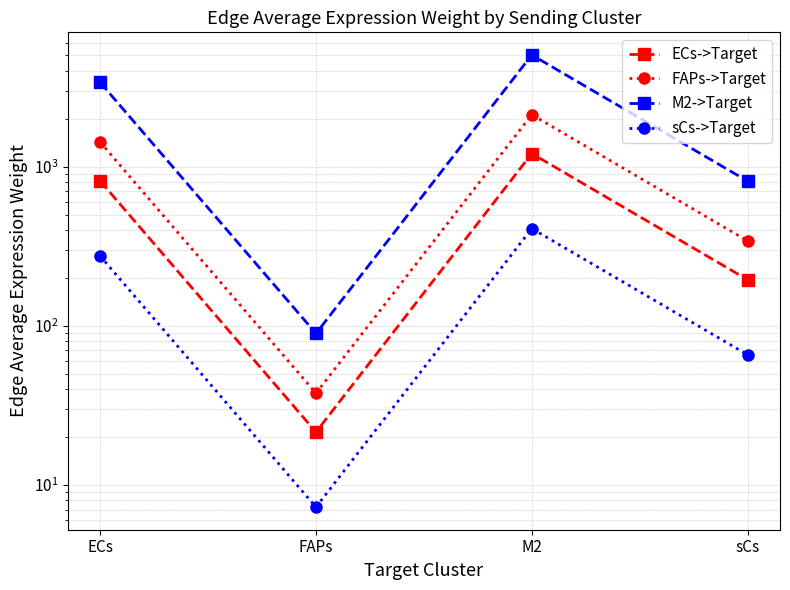

At M2, list the series in order from smallest to largest.

sCs->Target, ECs->Target, FAPs->Target, M2->Target